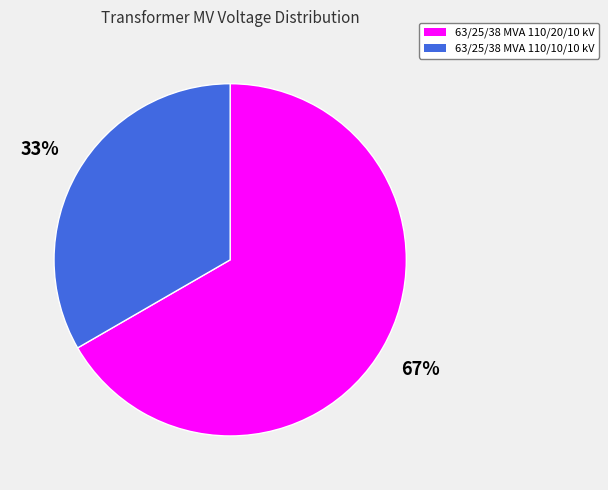

To the nearest percent, what portion does 63/25/38 MVA 110/10/10 kV represent?

33%